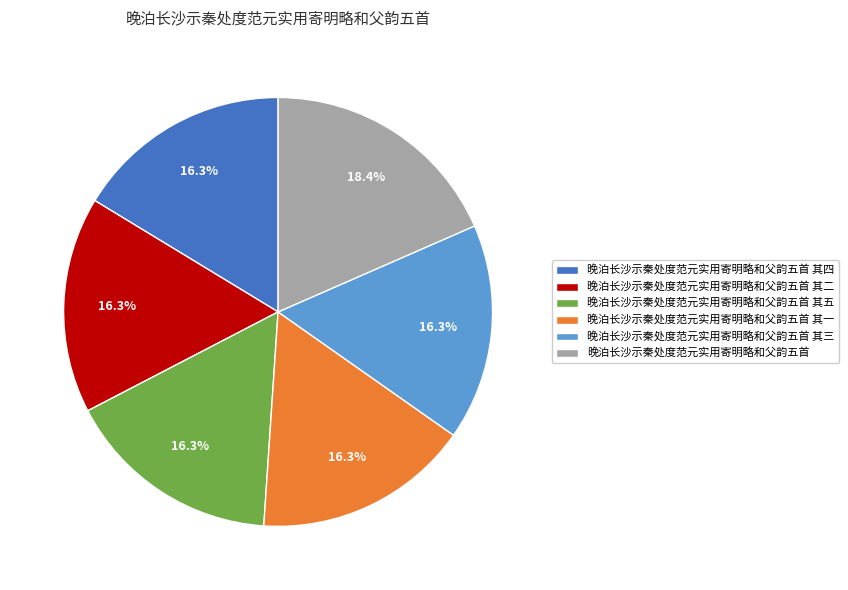

Which slice is the largest?

晚泊长沙示秦处度范元实用寄明略和父韵五首